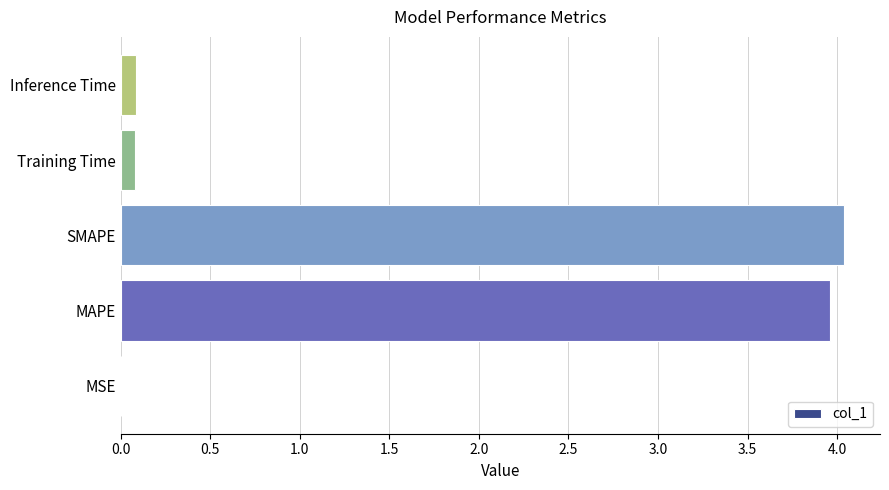

What is the maximum value shown in the chart?

4.0